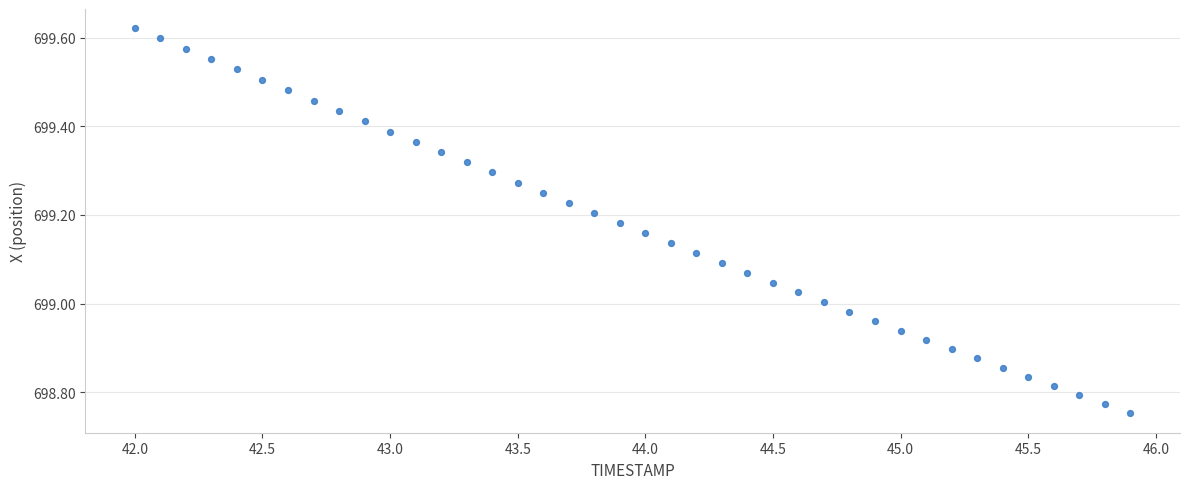

What is the range of X values (max minus min)?

3.9